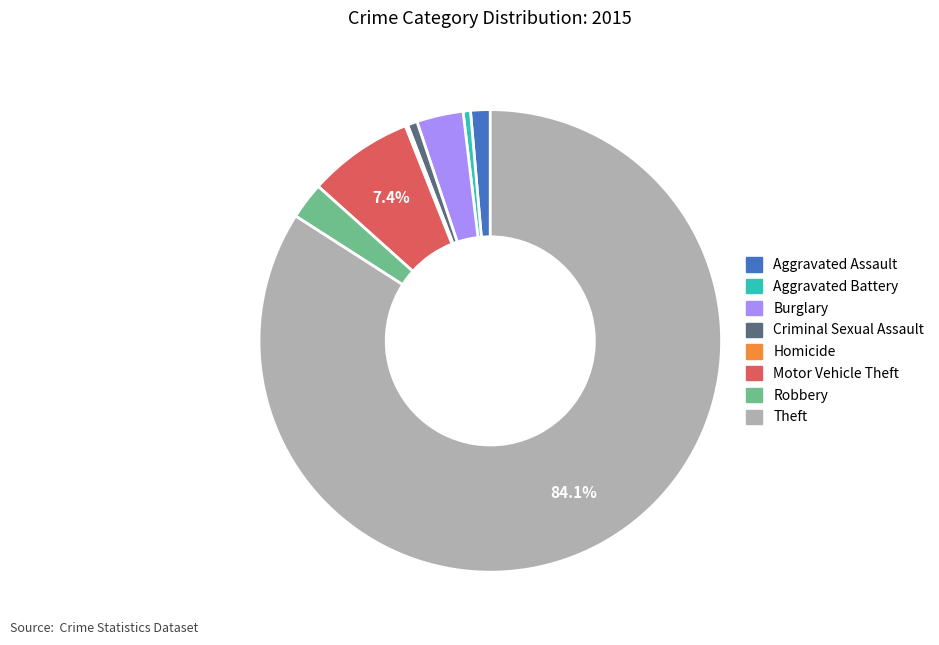

Does Aggravated Battery account for over 50% of the chart?

No